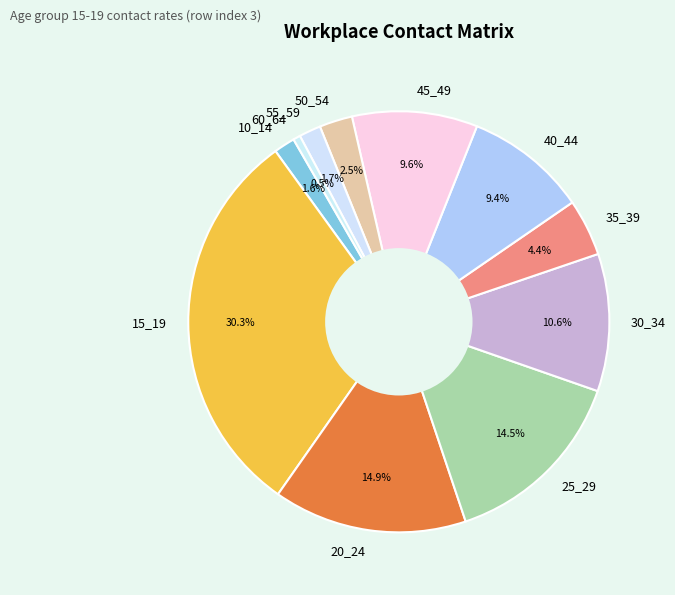

What percentage do 45_49 and 30_34 together represent?

20.2%